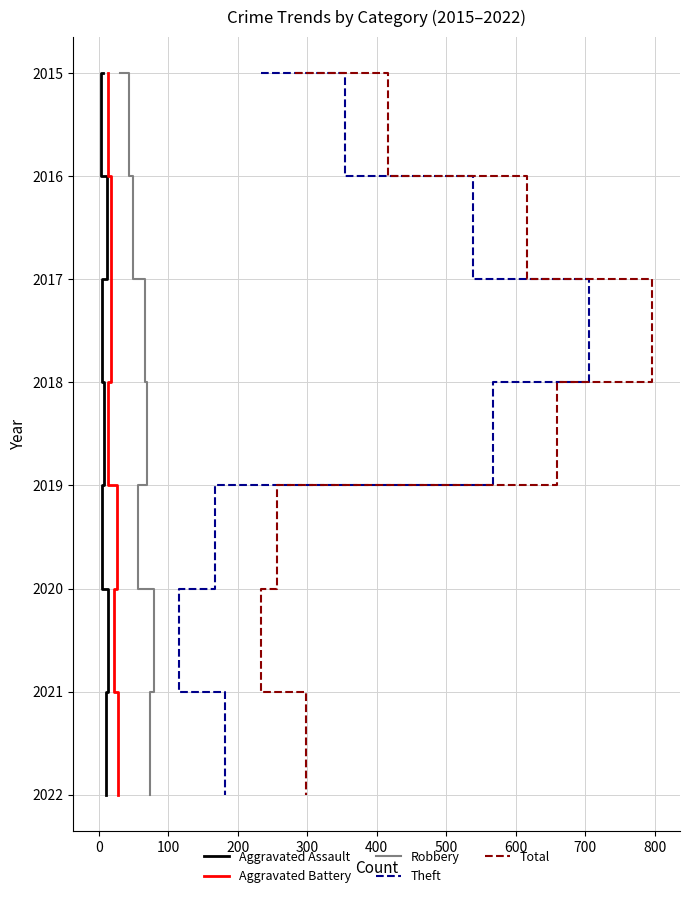

The Aggravated Assault series shows 2 at 400. True or false?

False